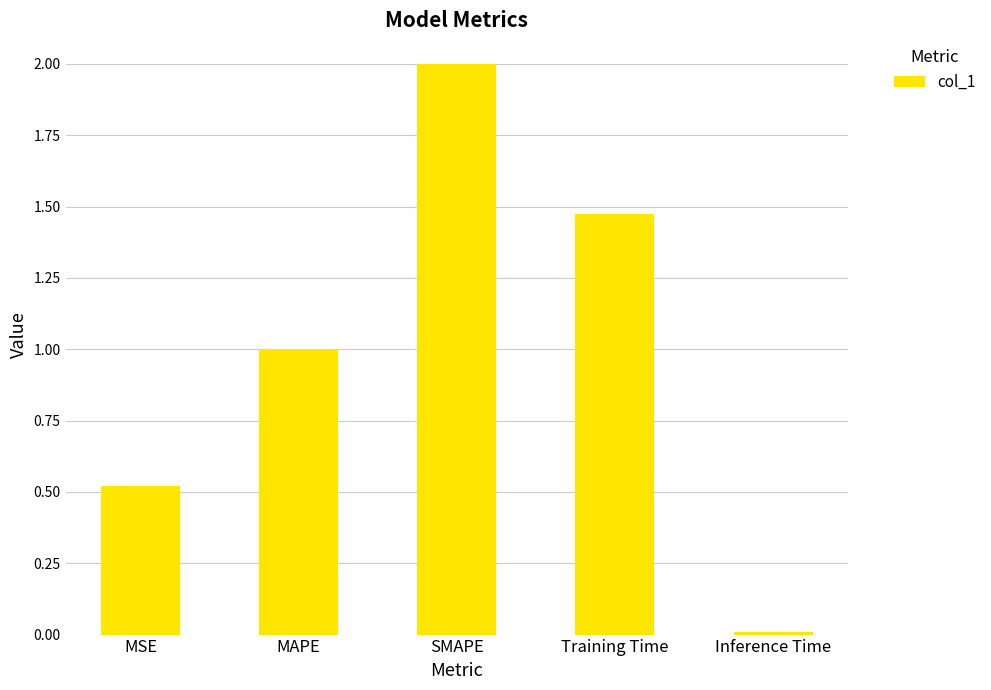

How many data points does each series have?

5